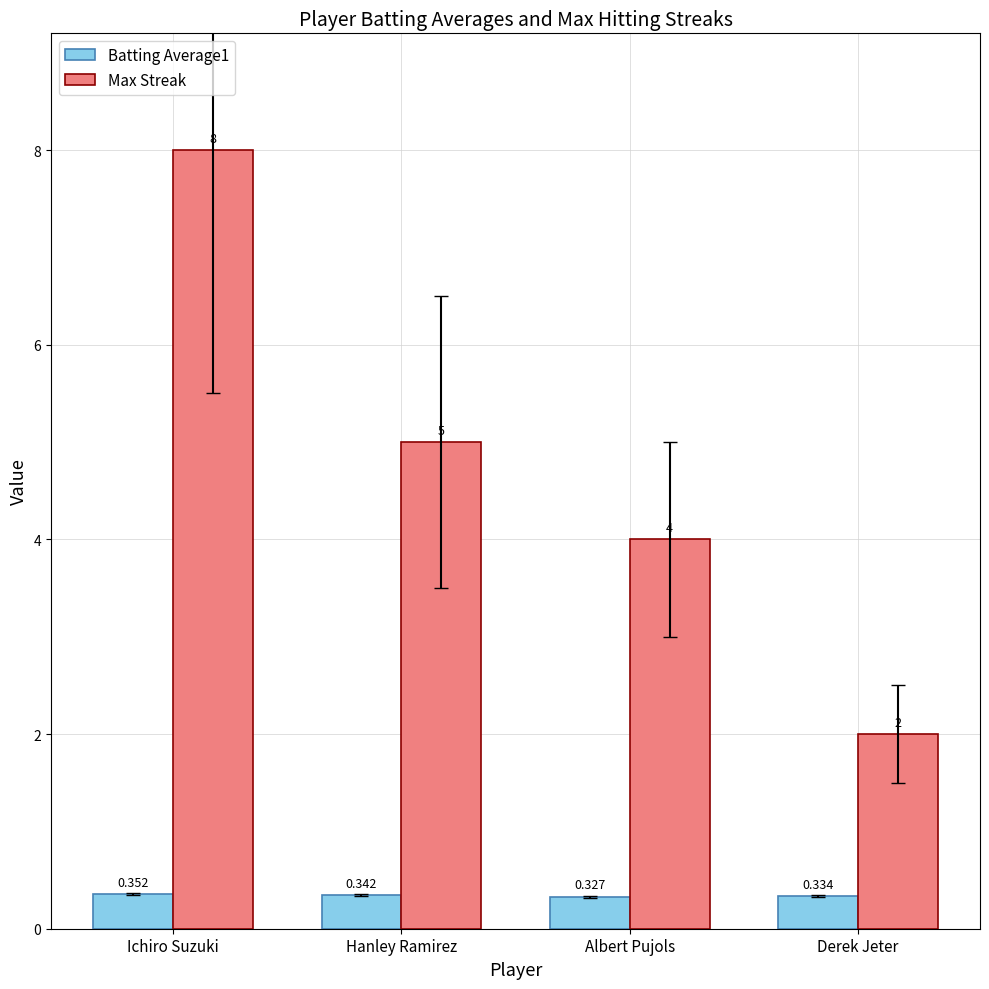

List the series in order of their overall mean, highest first.

Max Streak, Batting Average1